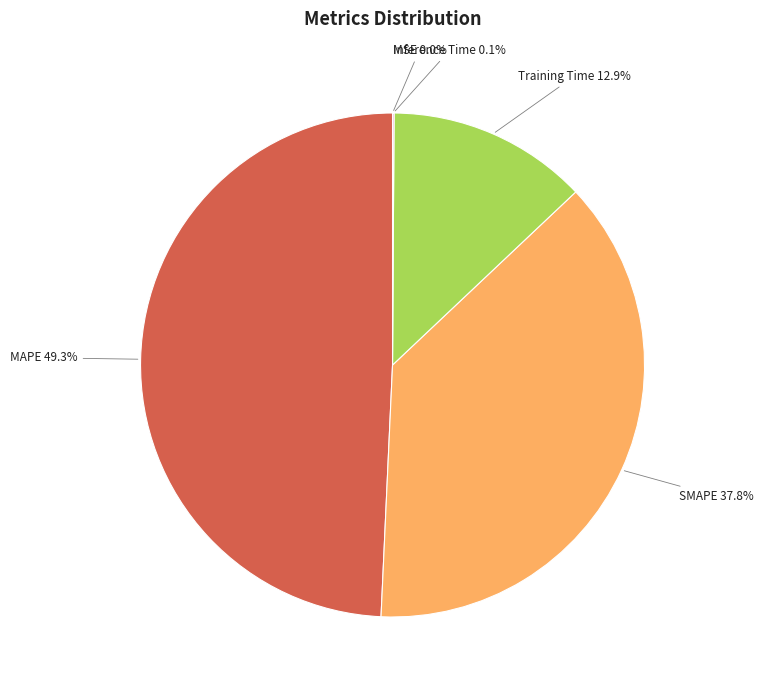

To the nearest percent, what is the difference between the MAPE and Training Time slice percentages?

36%